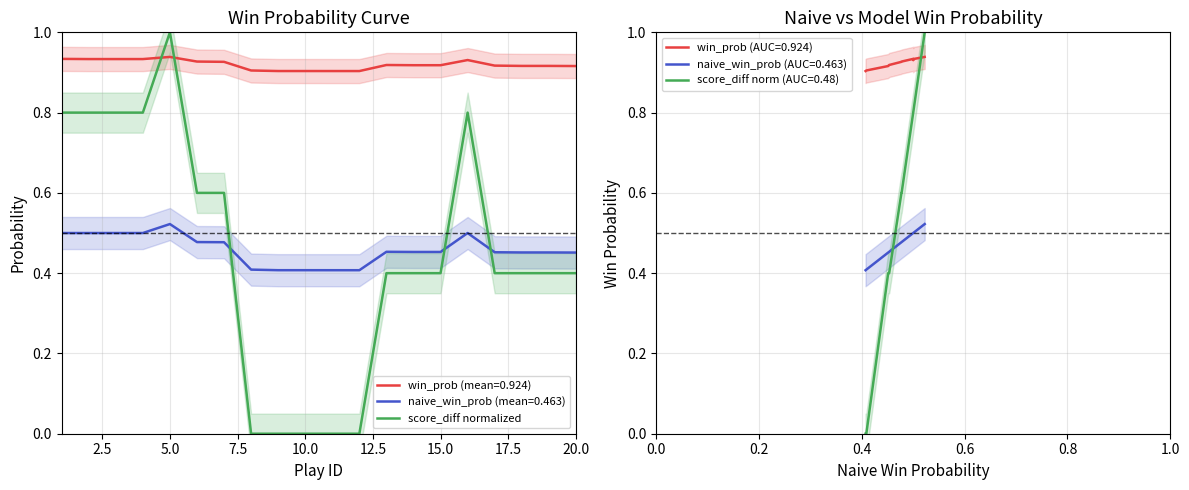

Which series ends up on top after the final intersection of naive_win_prob (mean=0.463) and score_diff normalized?

naive_win_prob (mean=0.463)